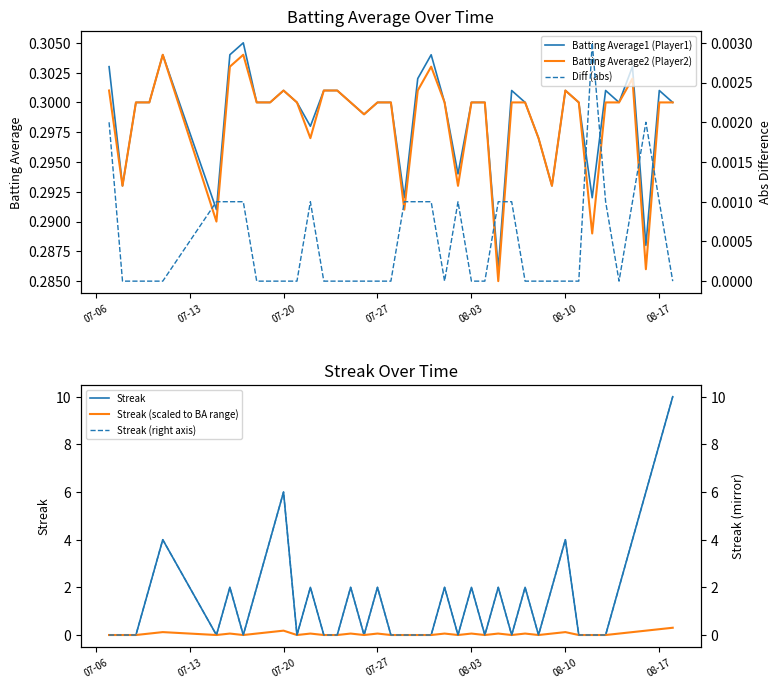

The value of Streak at 07-20 is 6.0. True or false?

True